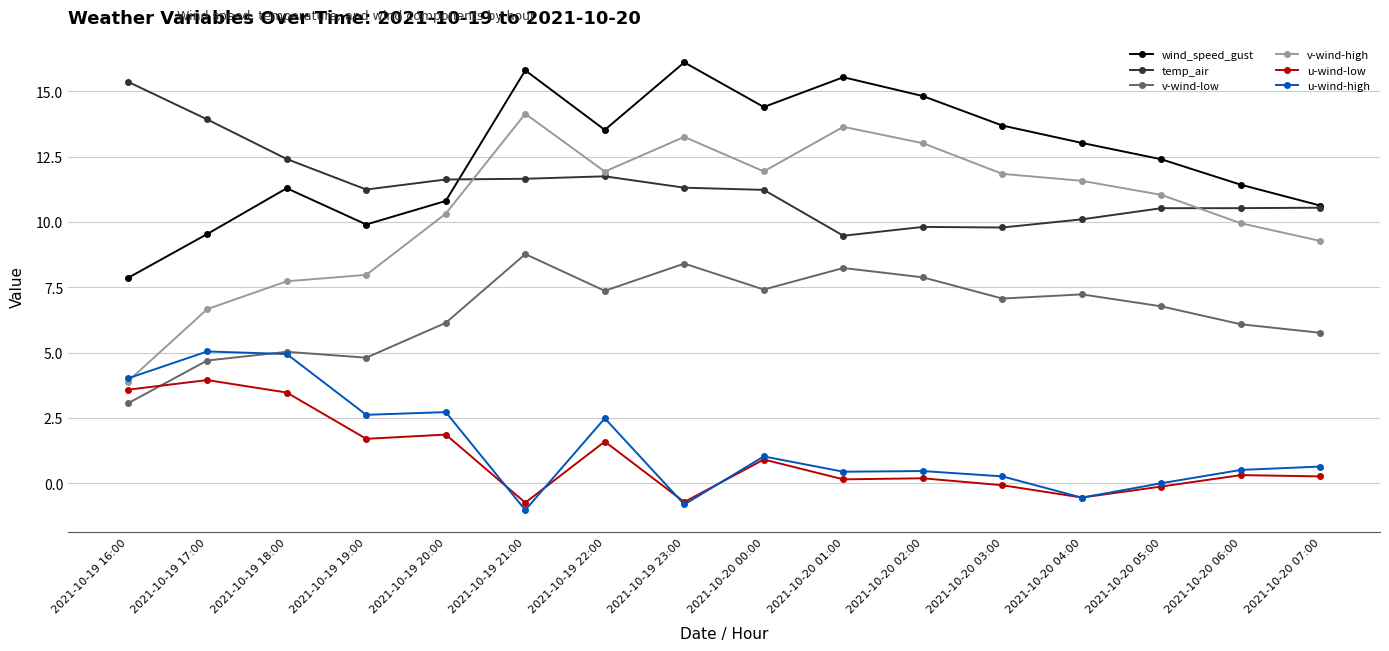

True or false: wind_speed_gust has more than 1 interior local peaks.

True